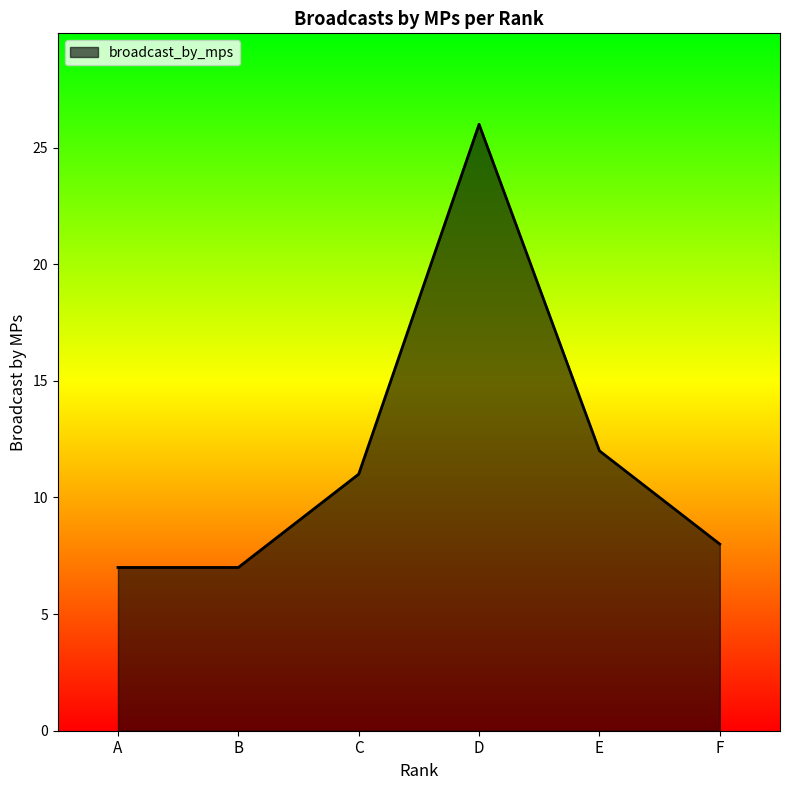

What is the minimum value shown in the chart?

7